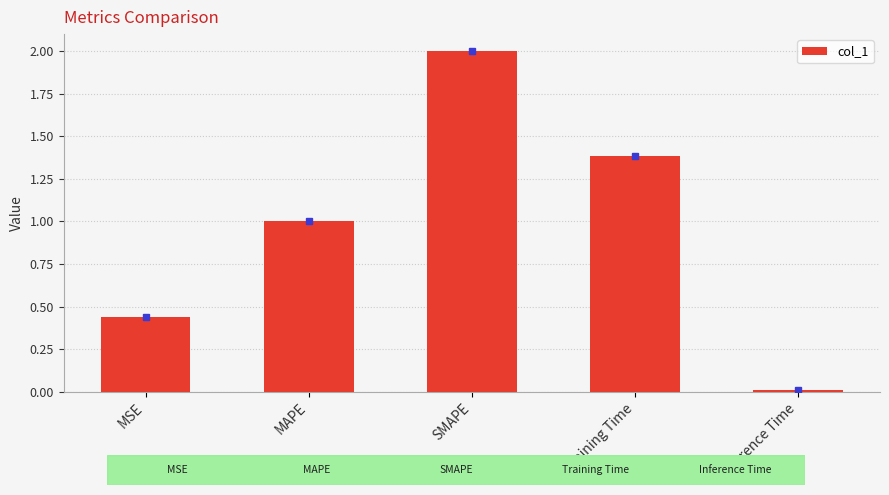

Which has a higher value, SMAPE or MSE?

SMAPE